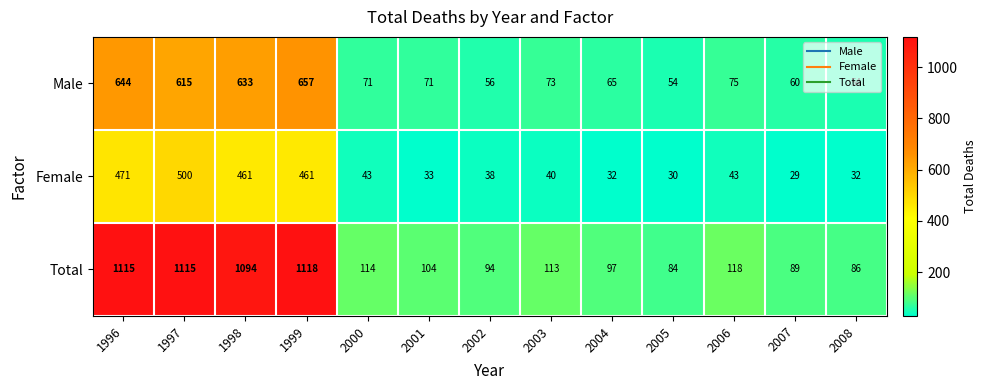

At how many categories does at least one series exceed 668?

4